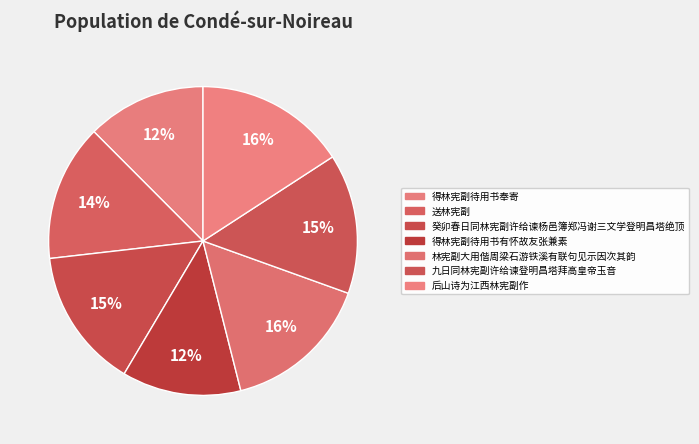

Rank the categories by value from lowest to highest.

得林宪副待用书有怀故友张兼素, 得林宪副待用书奉寄, 送林宪副, 癸卯春日同林宪副许给谏杨邑簿郑冯谢三文学登明昌塔绝顶, 九日同林宪副许给谏登明昌塔拜高皇帝玉音, 林宪副大用偕周梁石游铁溪有联句见示因次其韵, 后山诗为江西林宪副作